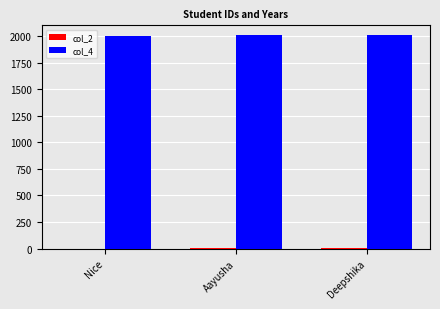

Are the bars grouped side by side (vs. stacked)?

Yes